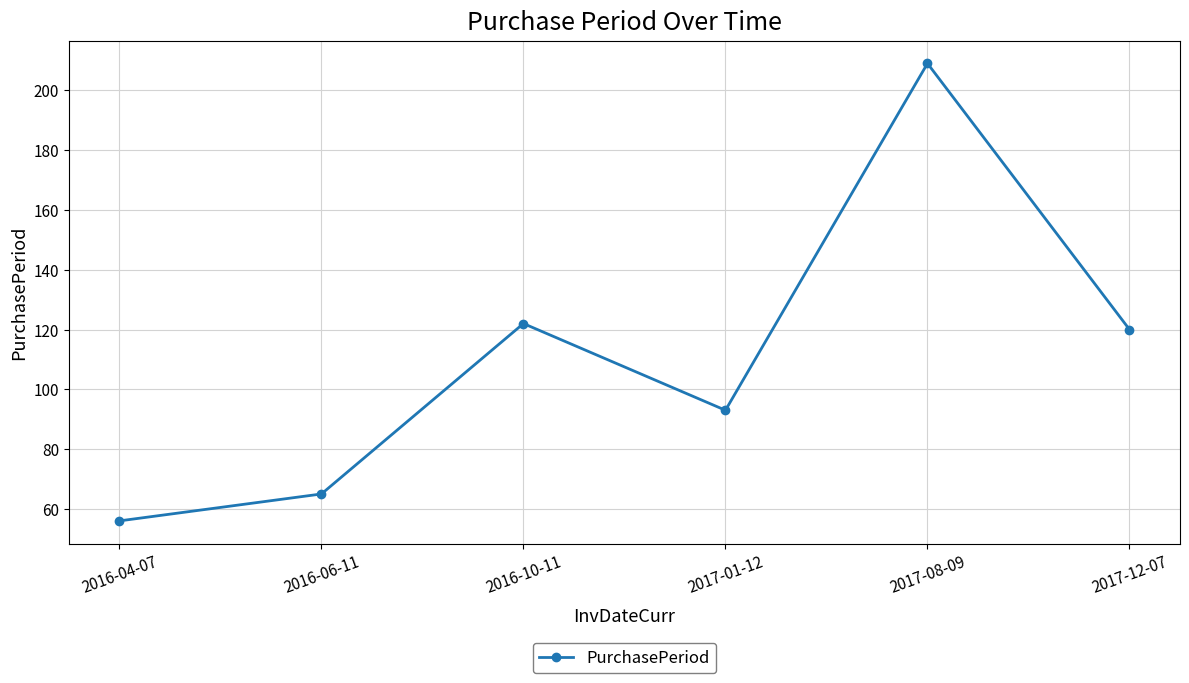

What is the label of the 3rd point from the right?

2017-01-12